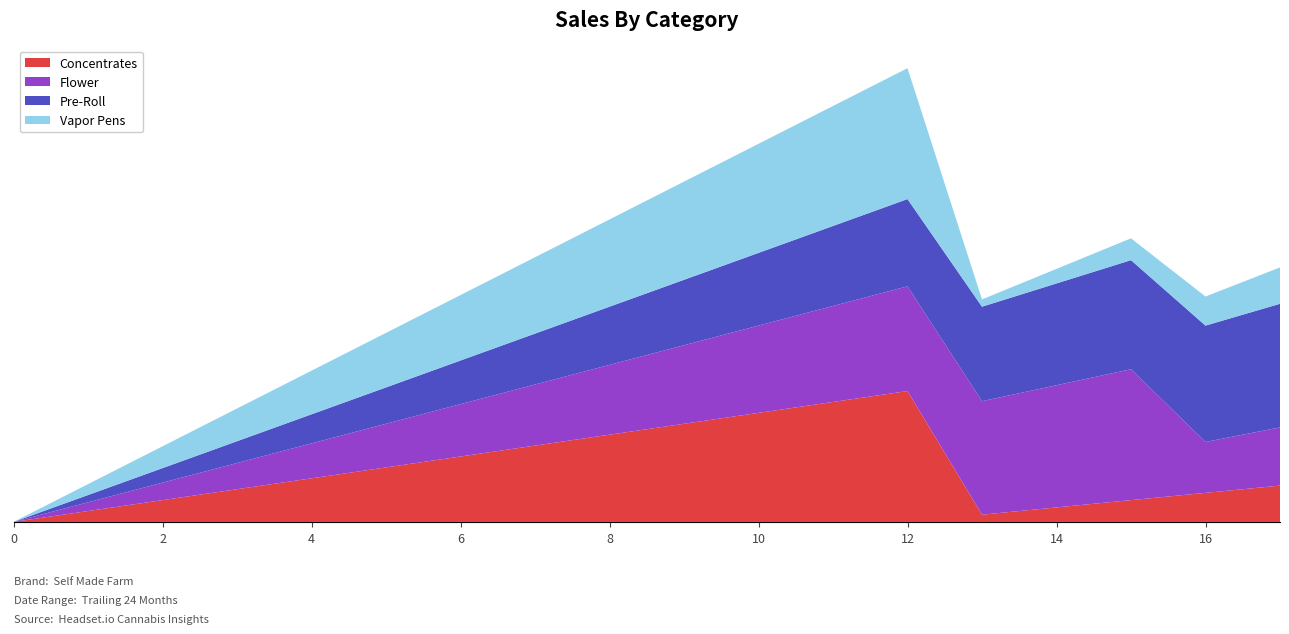

Reading left to right, list all the values displayed in this chart.

Concentrates: 0=0.0	1=0.1	2=0.2	3=0.2	4=0.3	5=0.4	6=0.5	7=0.6	8=0.7	9=0.7	10=0.8	11=0.9	12=1.0	13=0.1	14=0.1	15=0.2	16=0.2	17=0.3
Flower: 0=0.0	1=0.1	2=0.1	3=0.2	4=0.3	5=0.3	6=0.4	7=0.5	8=0.5	9=0.6	10=0.7	11=0.7	12=0.8	13=0.9	14=0.9	15=1.0	16=0.4	17=0.4
Pre-Roll: 0=0.0	1=0.1	2=0.1	3=0.2	4=0.2	5=0.3	6=0.3	7=0.4	8=0.4	9=0.5	10=0.6	11=0.6	12=0.7	13=0.7	14=0.8	15=0.8	16=0.9	17=0.9
Vapor Pens: 0=0.0	1=0.1	2=0.2	3=0.2	4=0.3	5=0.4	6=0.5	7=0.6	8=0.7	9=0.7	10=0.8	11=0.9	12=1.0	13=0.1	14=0.1	15=0.2	16=0.2	17=0.3